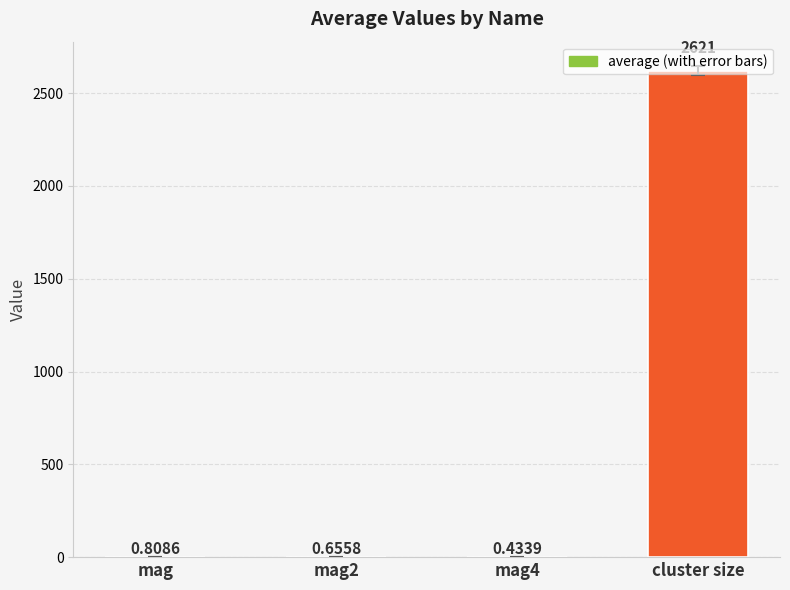

At which category does the chart reach its peak across all series?

cluster size